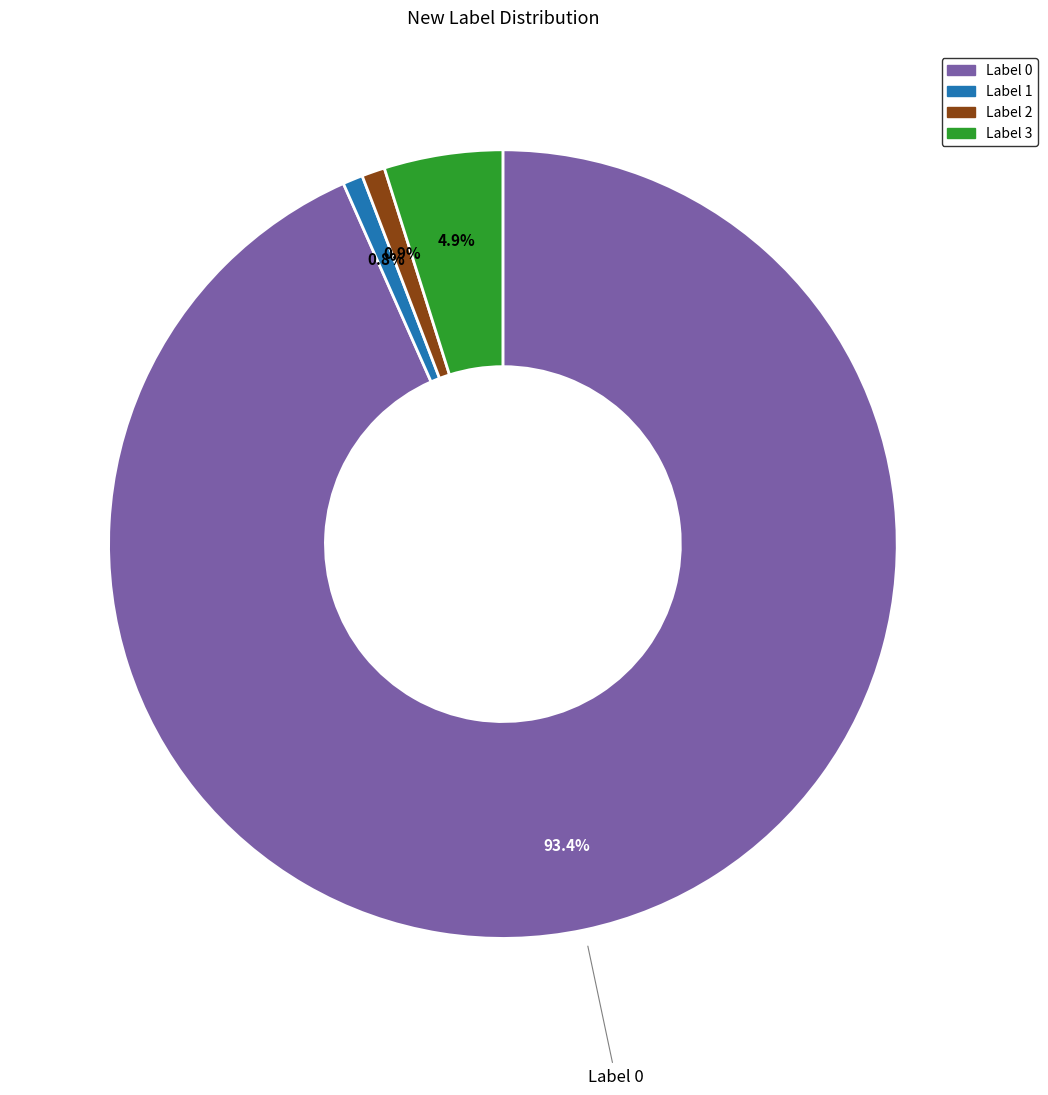

Combined, what portion of the pie is Label 3 and Label 1?

5.7%